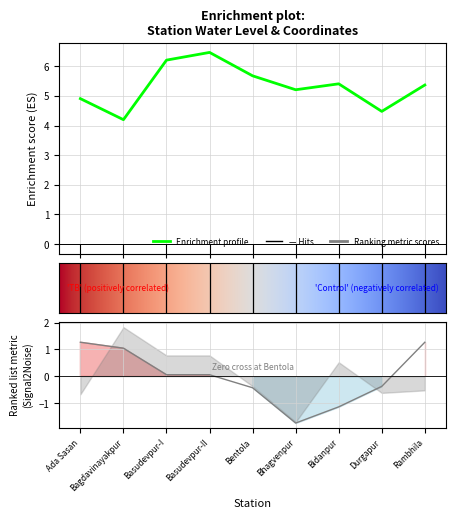

The value of water_level (in m) at Bagdavinayakpur is 5.5. True or false?

False